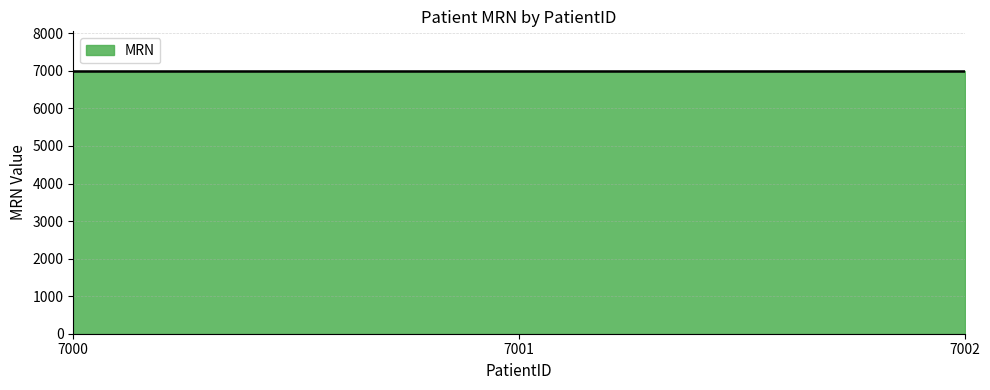

List the labels in order of value, smallest first.

7000, 7001, 7002